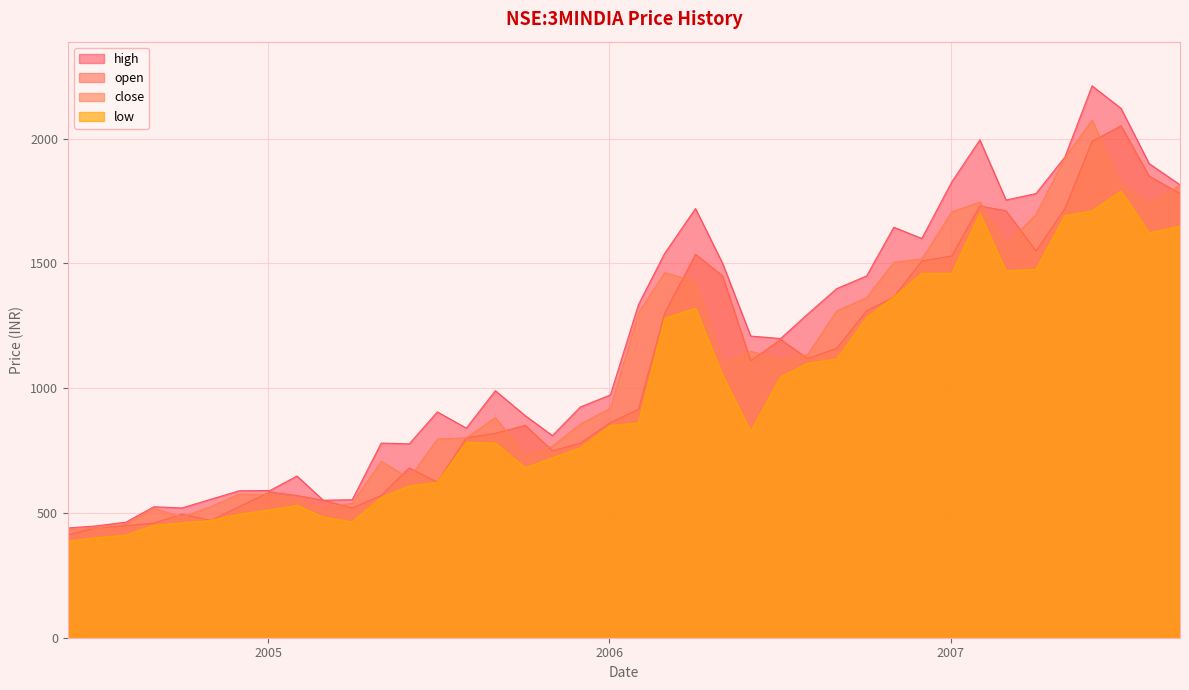

Count the number of data series in this chart.

4